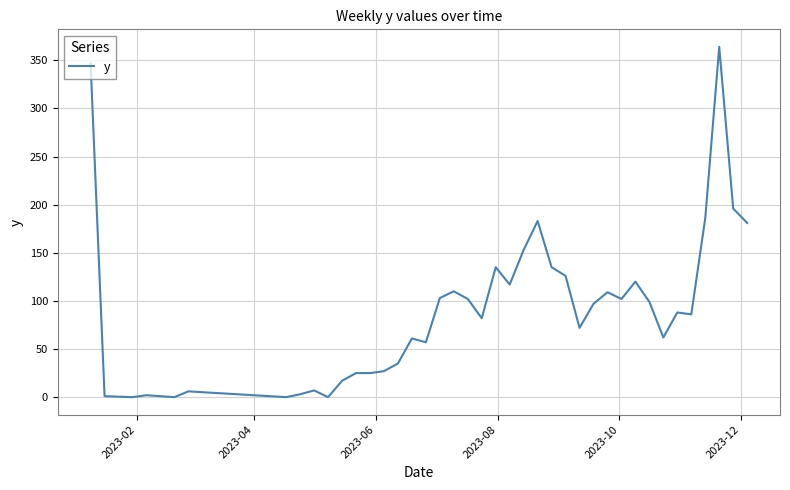

What is the maximum value shown in the chart?

364